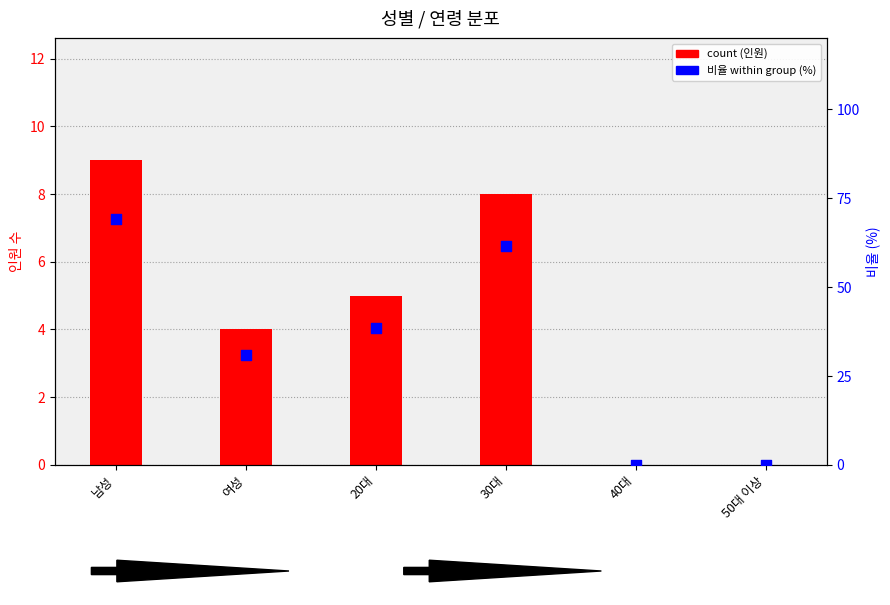

Which series has the largest total across all categories?

비율 (%)